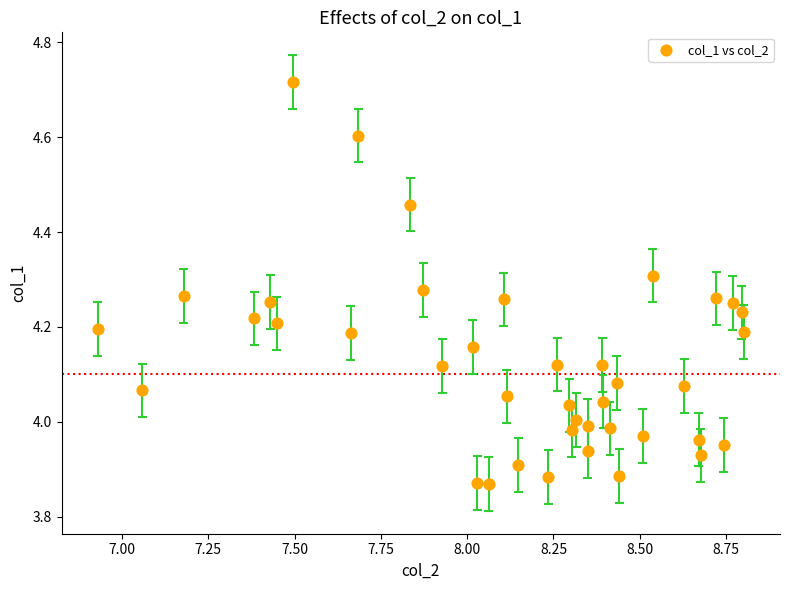

What is the range of X values (max minus min)?

1.9